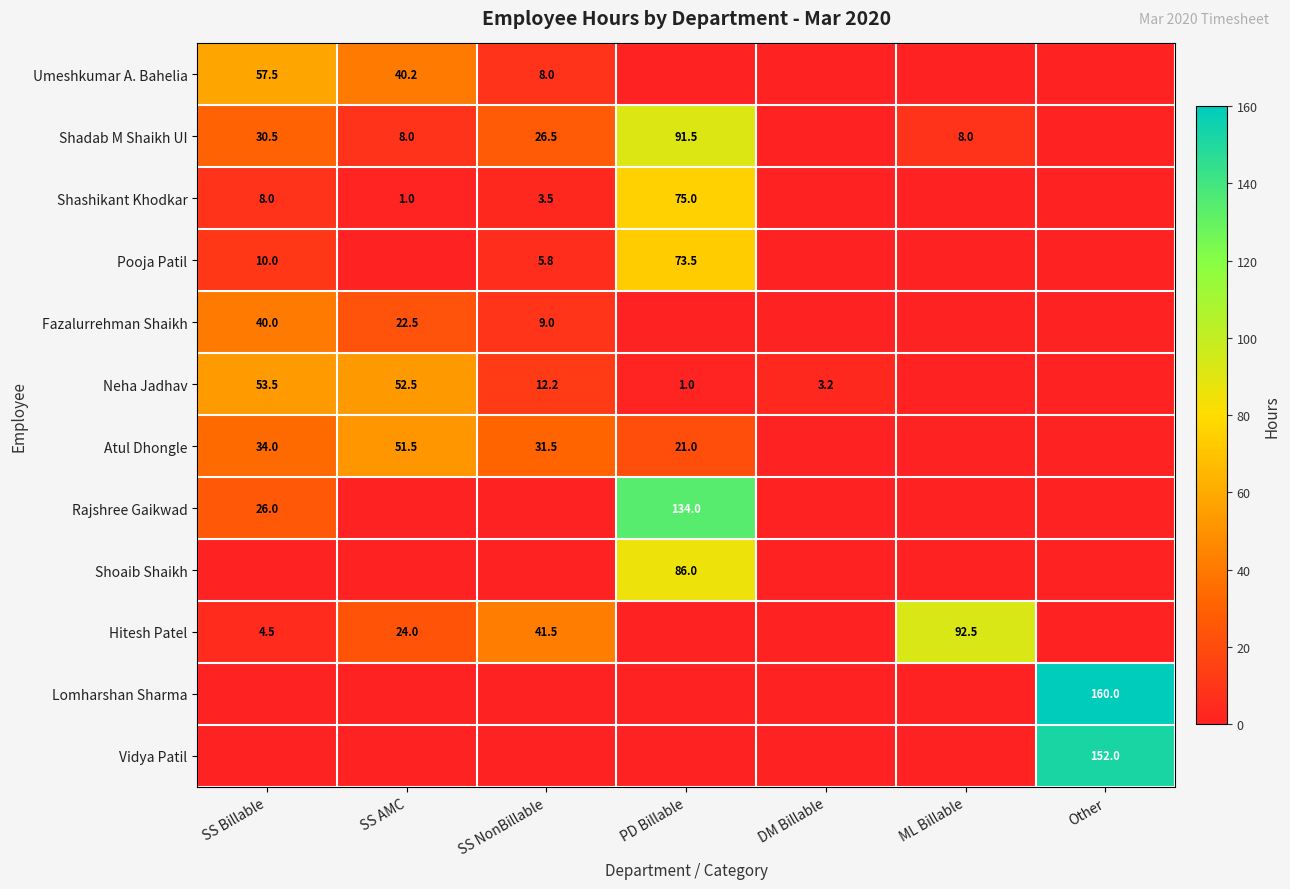

True or false: Shadab M Shaikh UI has a value of 20.4 at SS Billable.

False